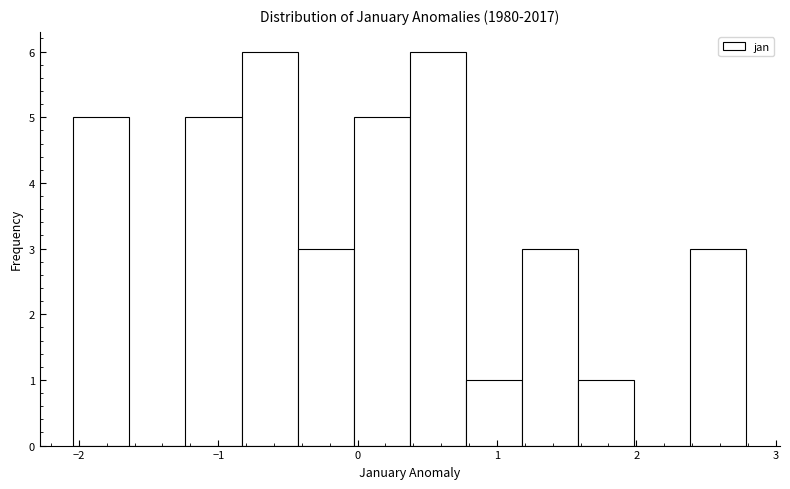

Reading left to right, transcribe this chart: for each bar, give the range it covers on the x-axis and its height. Neither the bar edges nor the heights are printed on the chart, so give them approximately, as read against the axes.

-2.0 to -1.6: 5
-1.6 to -1.2: 0
-1.2 to -0.8: 5
-0.8 to -0.4: 6
-0.4 to 0.0: 3
0.0 to 0.4: 5
0.4 to 0.8: 6
0.8 to 1.2: 1
1.2 to 1.6: 3
1.6 to 2.0: 1
2.0 to 2.4: 0
2.4 to 2.8: 3